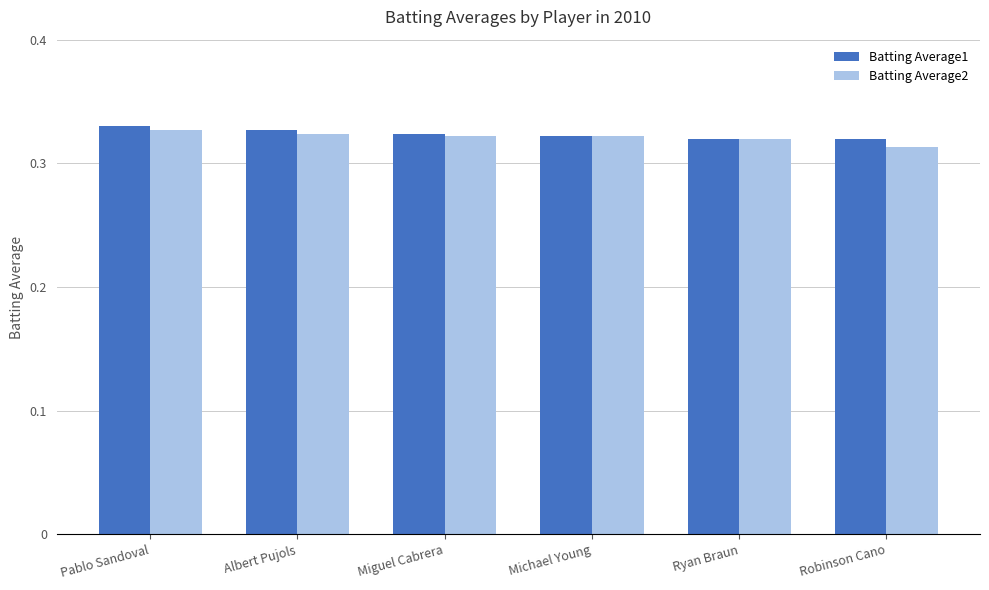

At which category does the chart reach its minimum across all series?

Robinson Cano